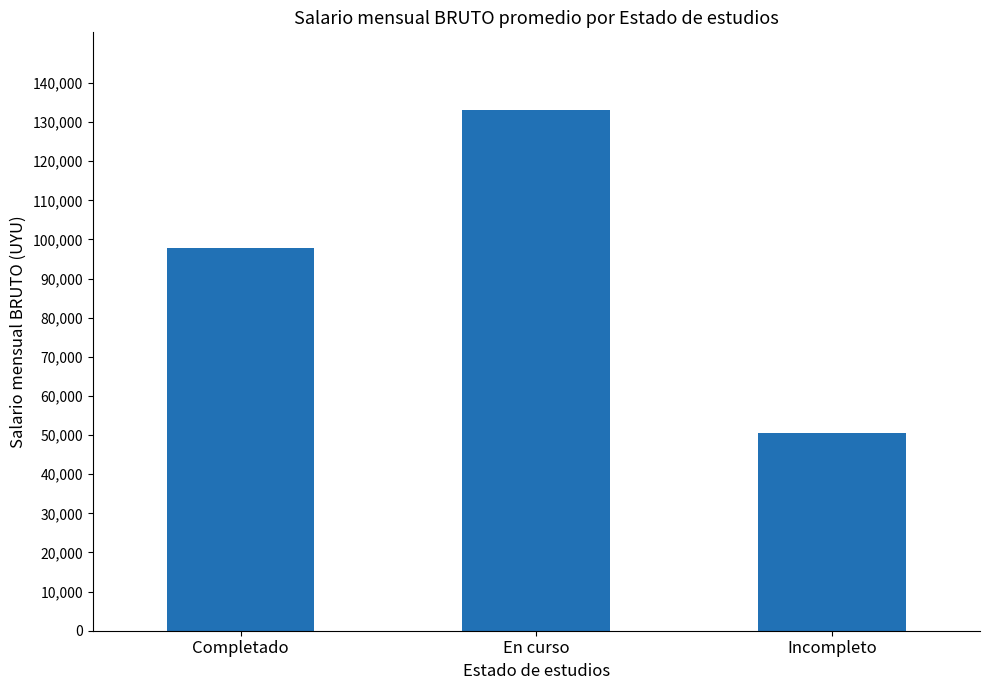

What is the value of the 3rd bar from the left?

50500